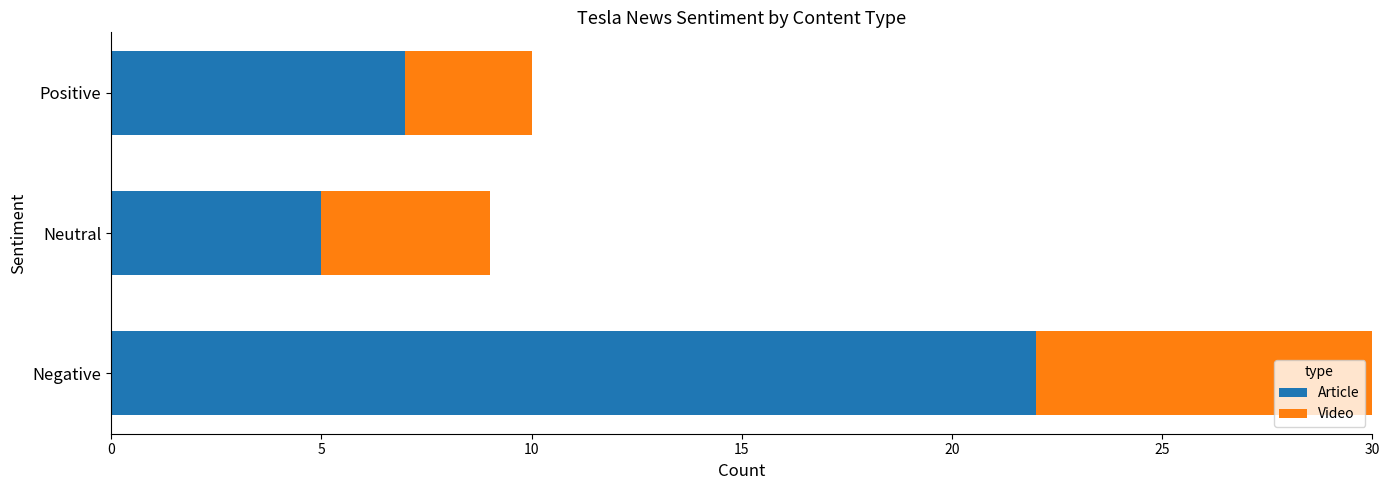

Rank the series at Neutral from highest to lowest value.

Article, Video